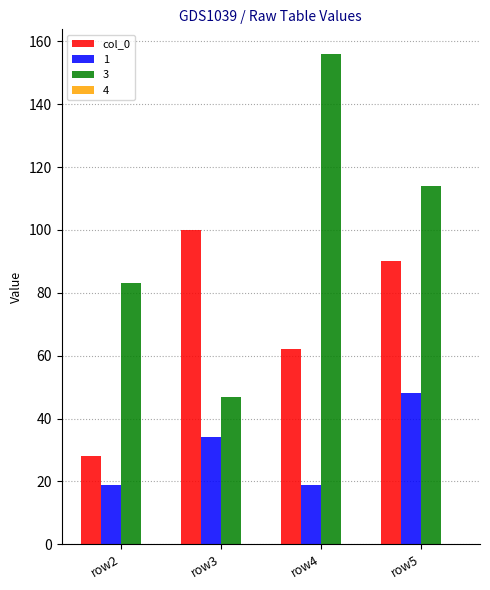

What is the difference between the col_0 values at row2 and row5?

62